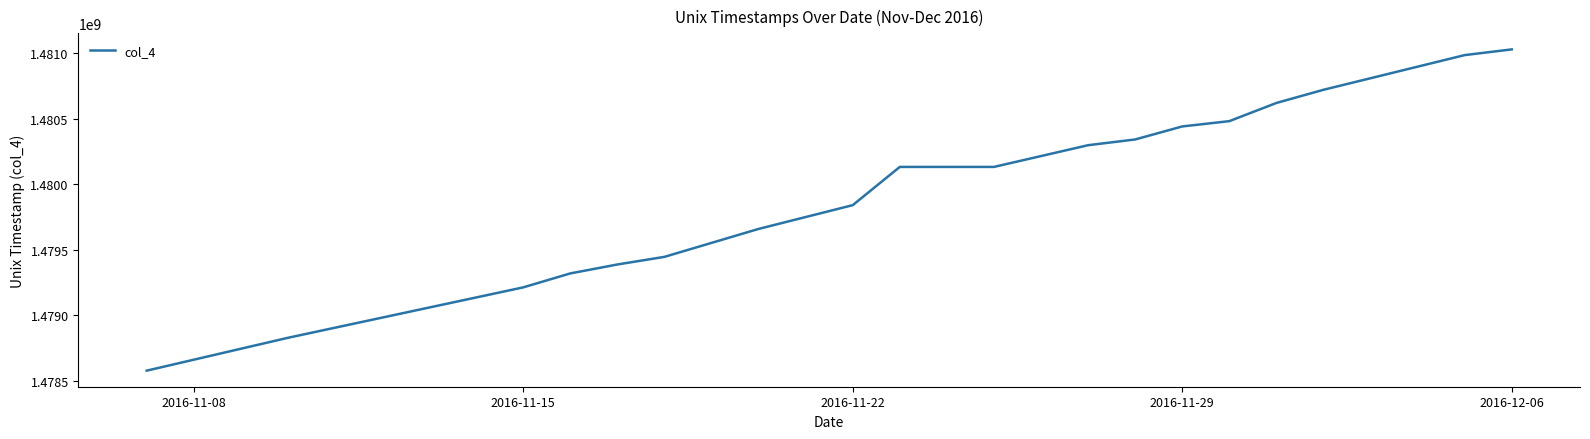

Reading left to right, extract all data points from this chart.

1478578860	1478829420	1479214140	1479320580	1479388740	1479446880	1479660000	1479841260	1480132920	1480132920	1480298580	1480342320	1480441680	1480482060	1480620720	1480721160	1480985820	1481029380